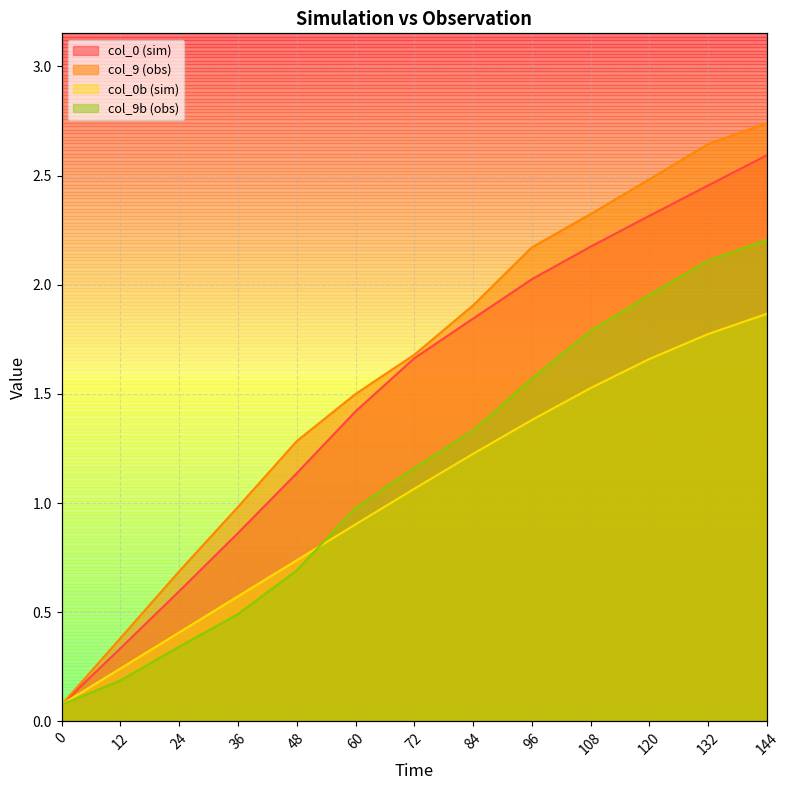

What is the average value of the col_0 (sim) series?

1.5